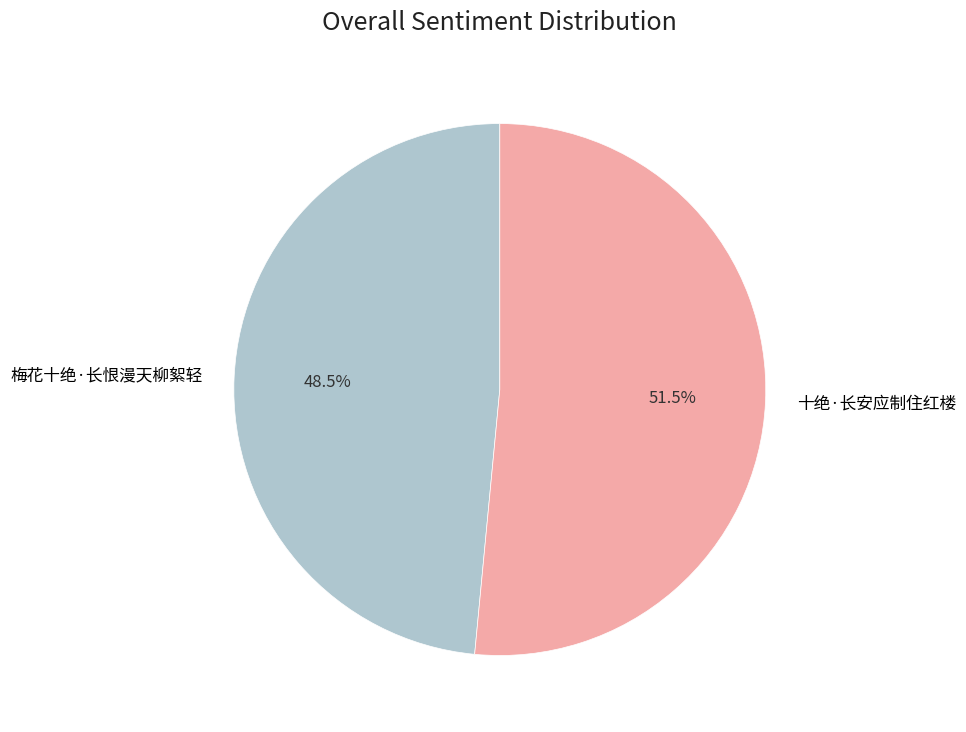

Is there any slice that represents more than half of the pie?

Yes